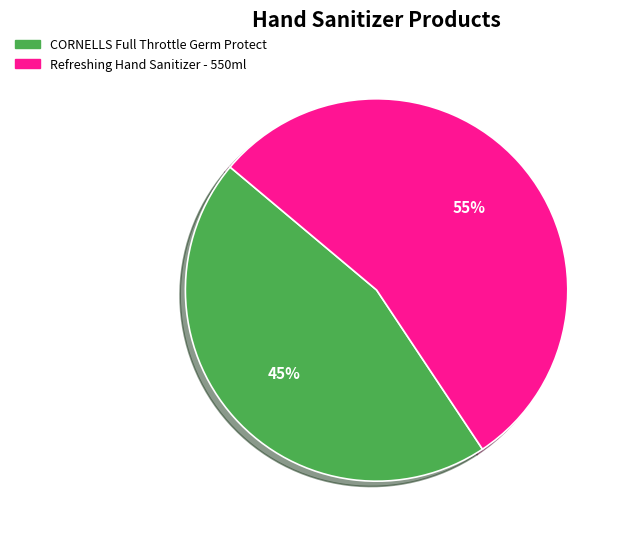

Which slice is the smallest?

CORNELLS Full Throttle Germ Protect